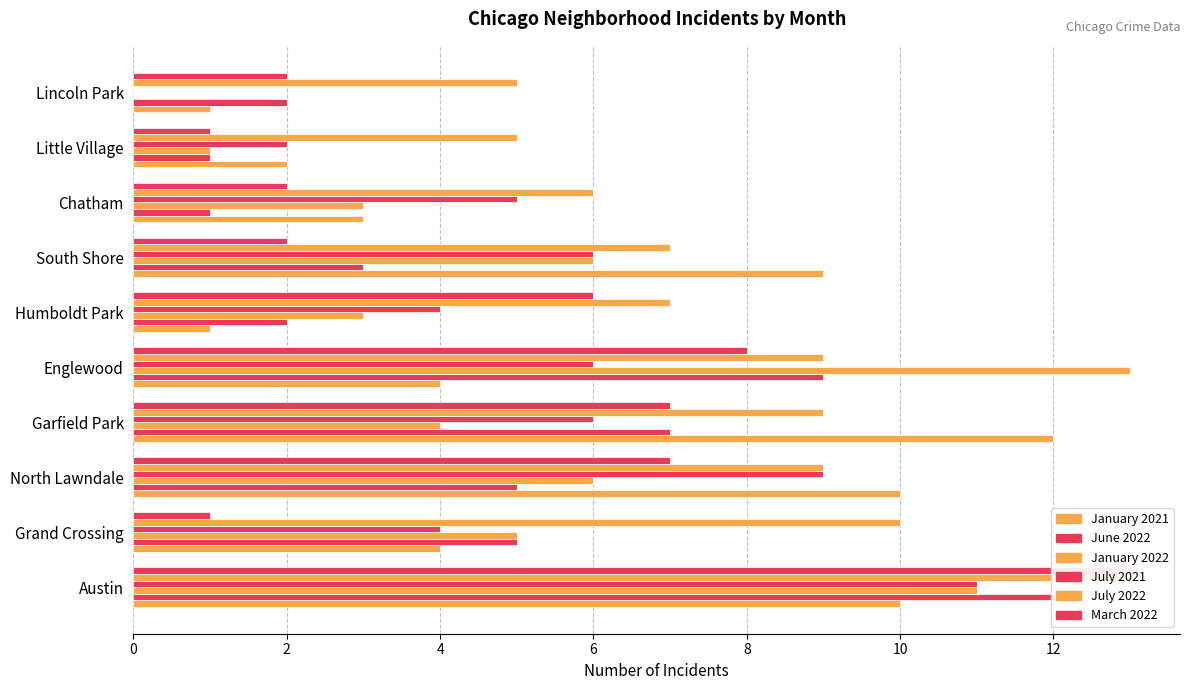

Does the chart contain any negative values?

No